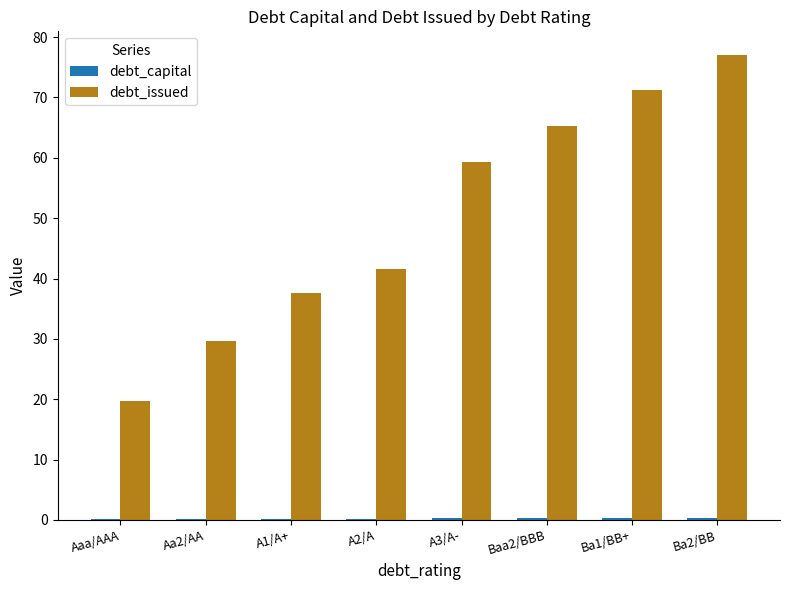

Does the chart contain stacked bars?

No